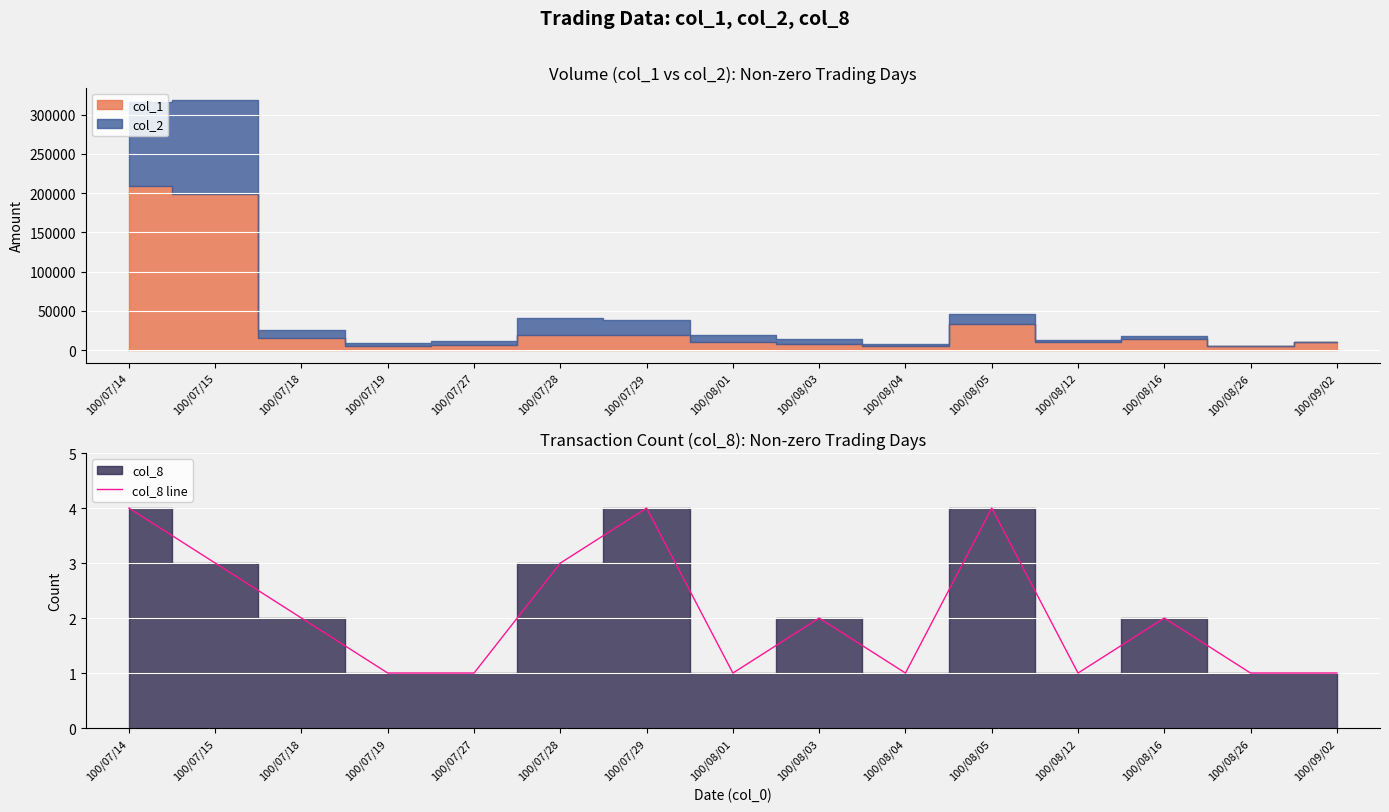

Rank the categories by value from lowest to highest.

100/07/19, 100/07/27, 100/08/01, 100/08/04, 100/08/12, 100/08/26, 100/09/02, 100/07/18, 100/08/03, 100/08/16, 100/07/15, 100/07/28, 100/07/14, 100/07/29, 100/08/05